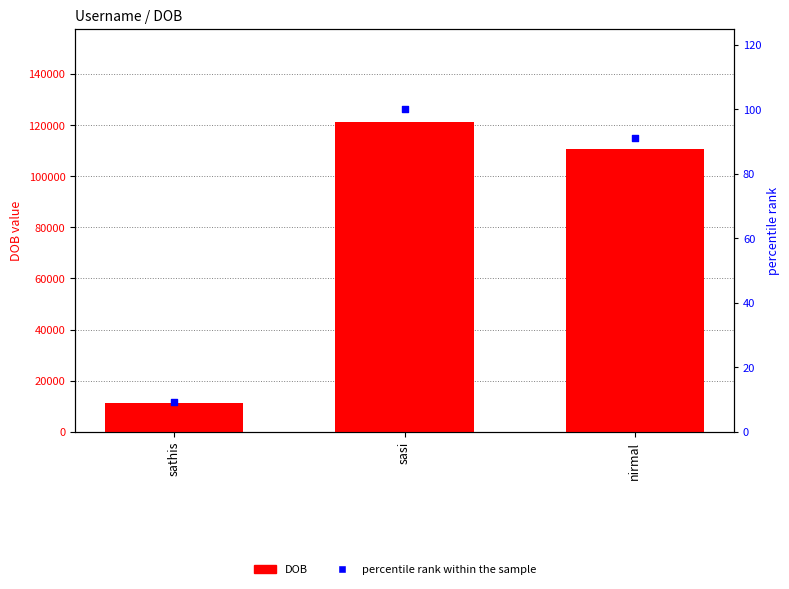

Which series has the largest total across all categories?

DOB